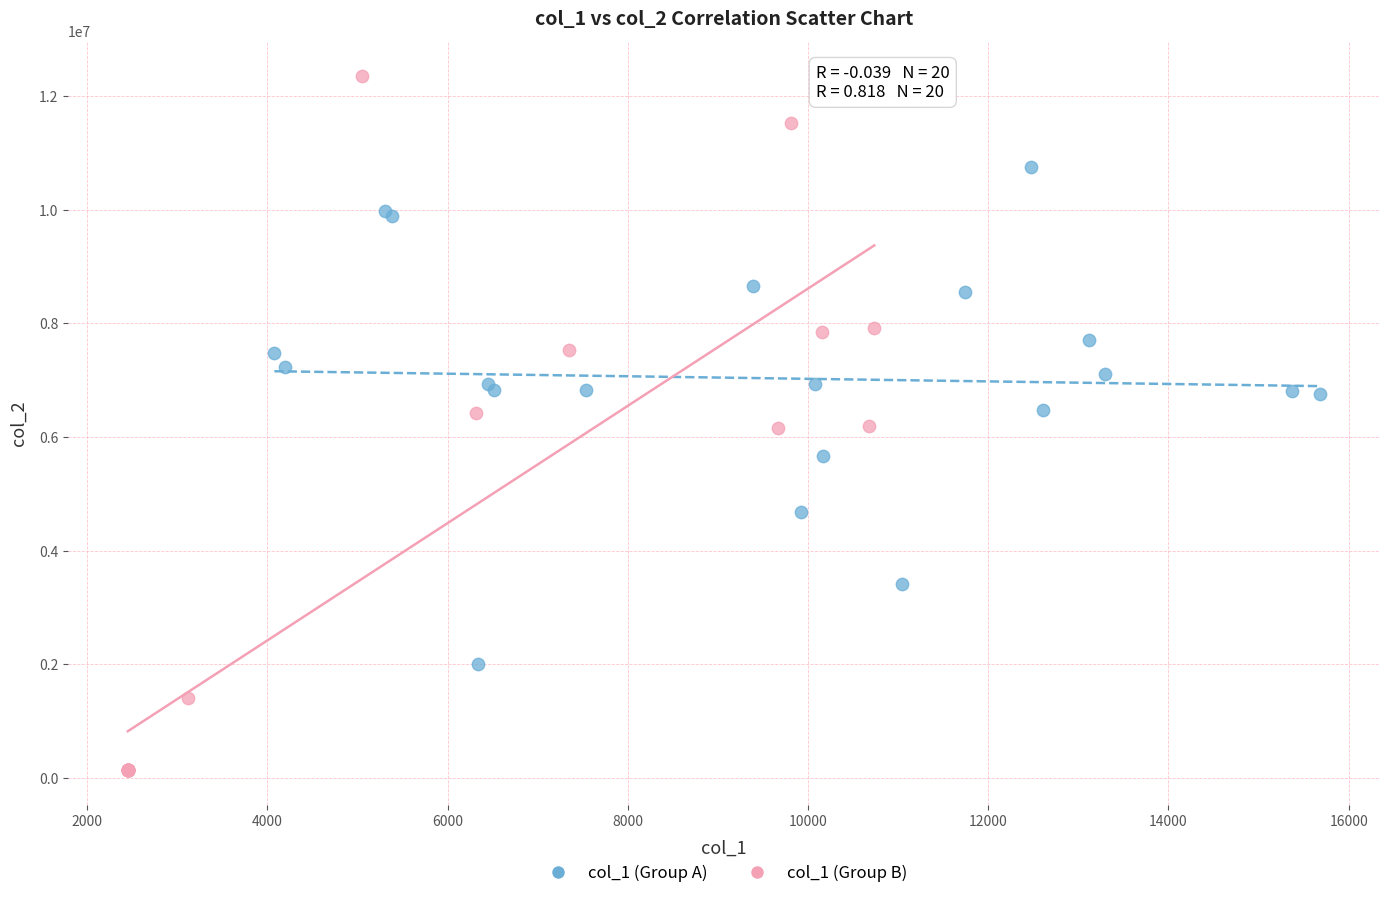

Which series has the largest Y range (max minus min)?

col_1 (Group B)